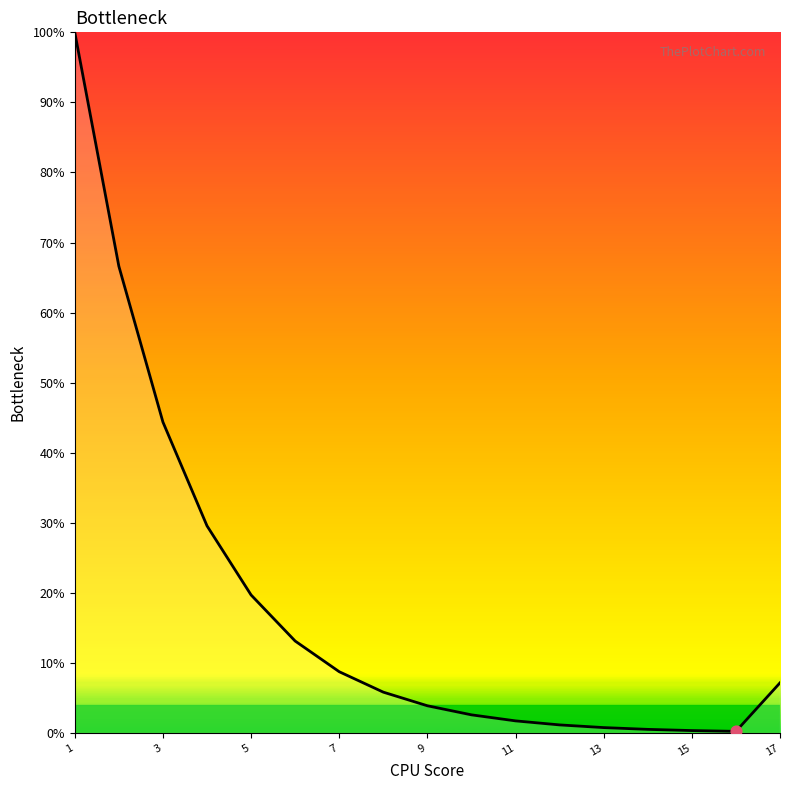

What is the greatest value displayed?

100.0